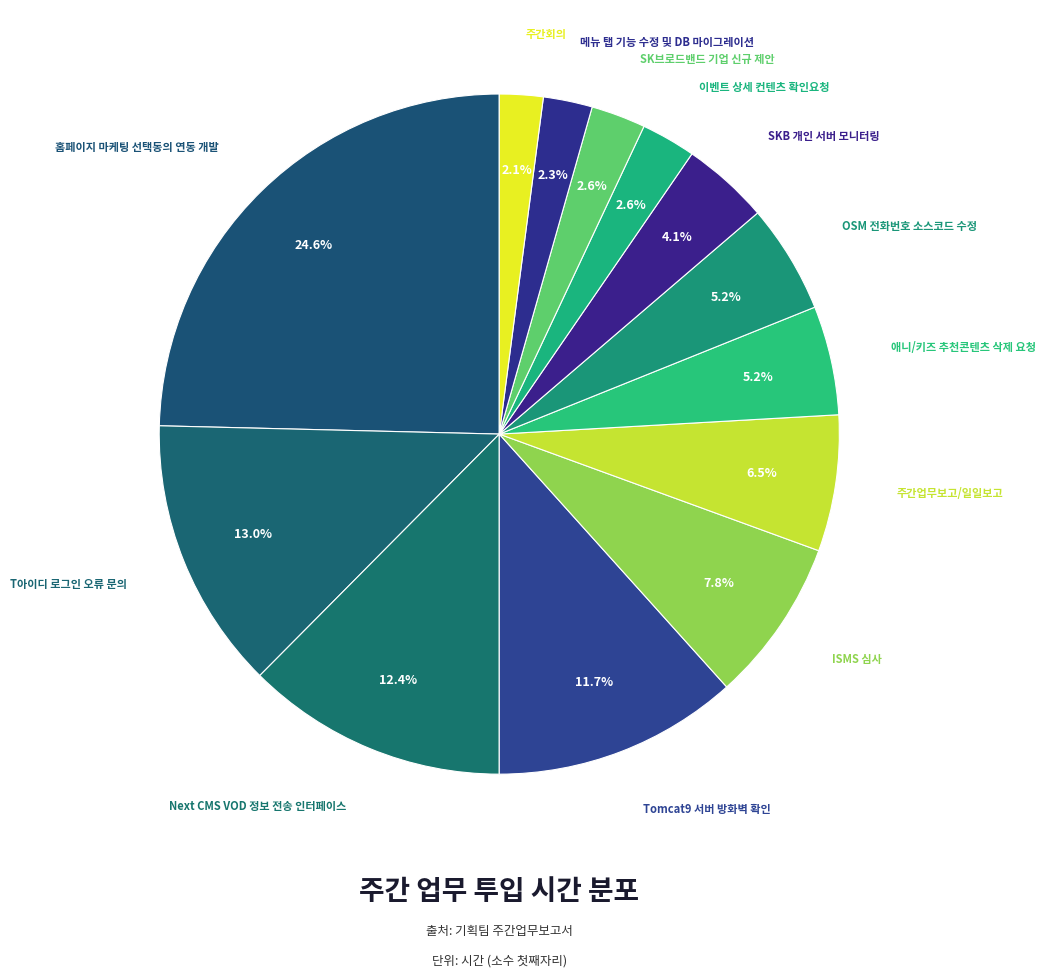

How many segments does this pie chart have?

13